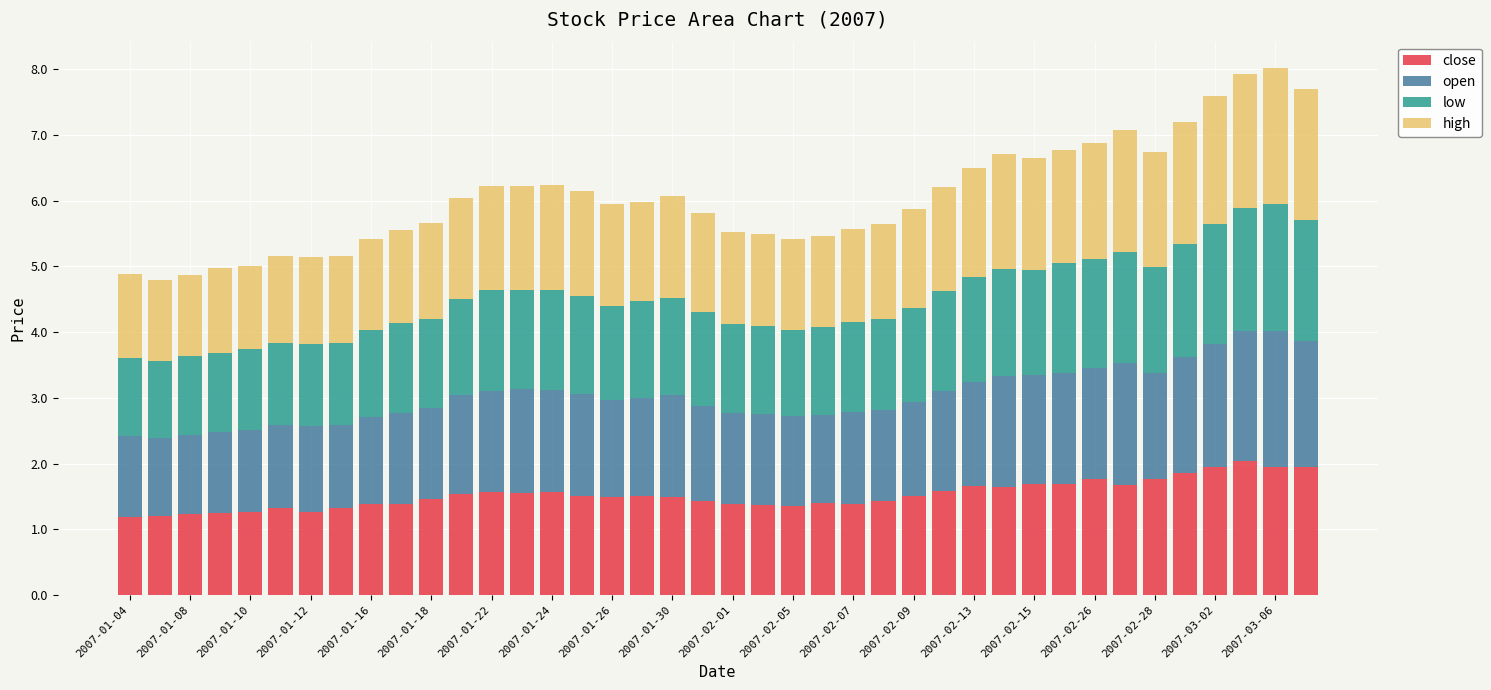

What is the average value of the close series?

1.5